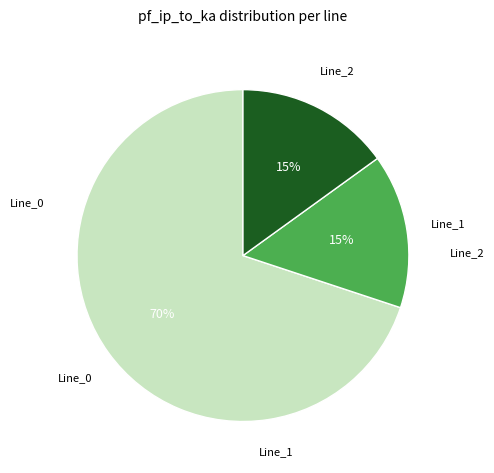

Does any single category account for the majority?

Yes